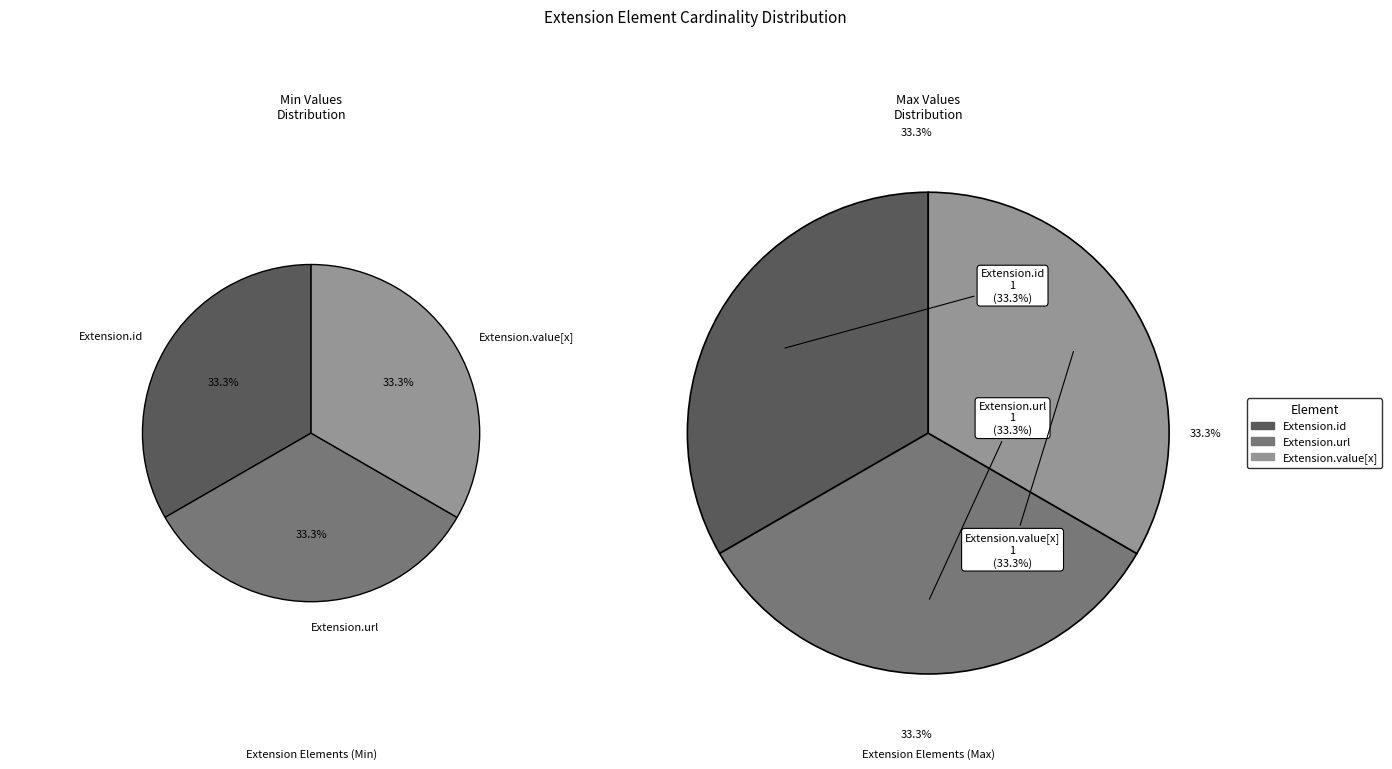

What is the majority slice?

Extension.url